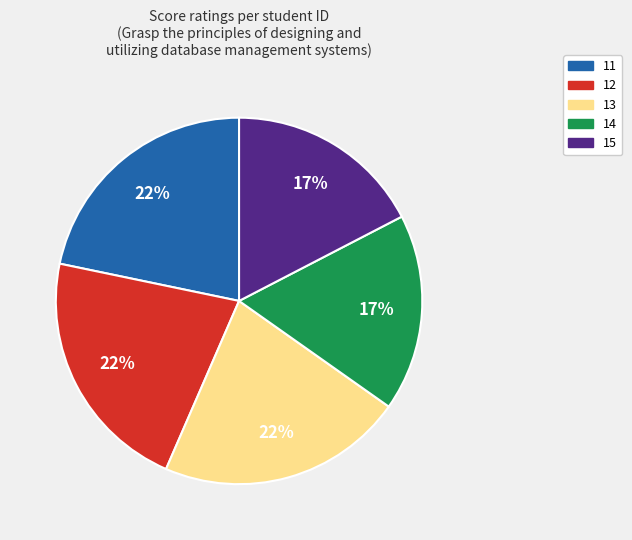

To the nearest percent, what is the average slice percentage?

20%